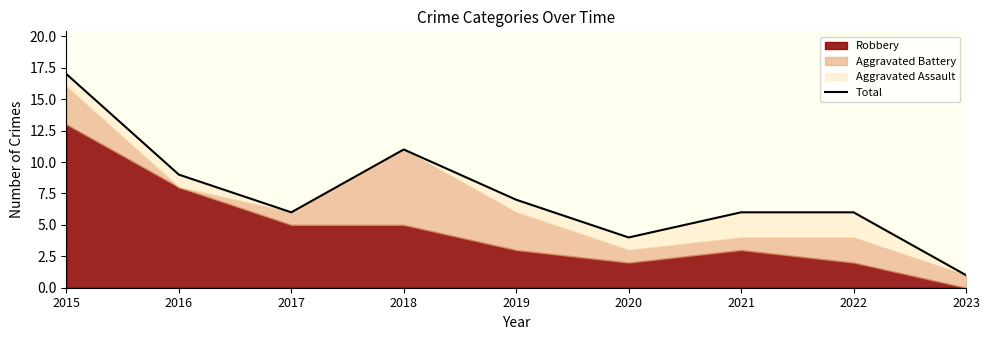

The chart shows a value of 11 at 2018. True or false?

True